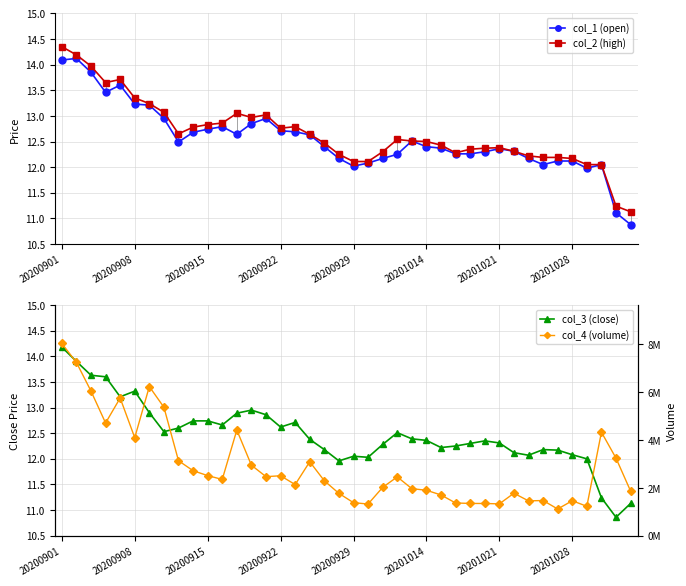

Is it true that col_1 (open) equals 12.7 at 20200915?

True